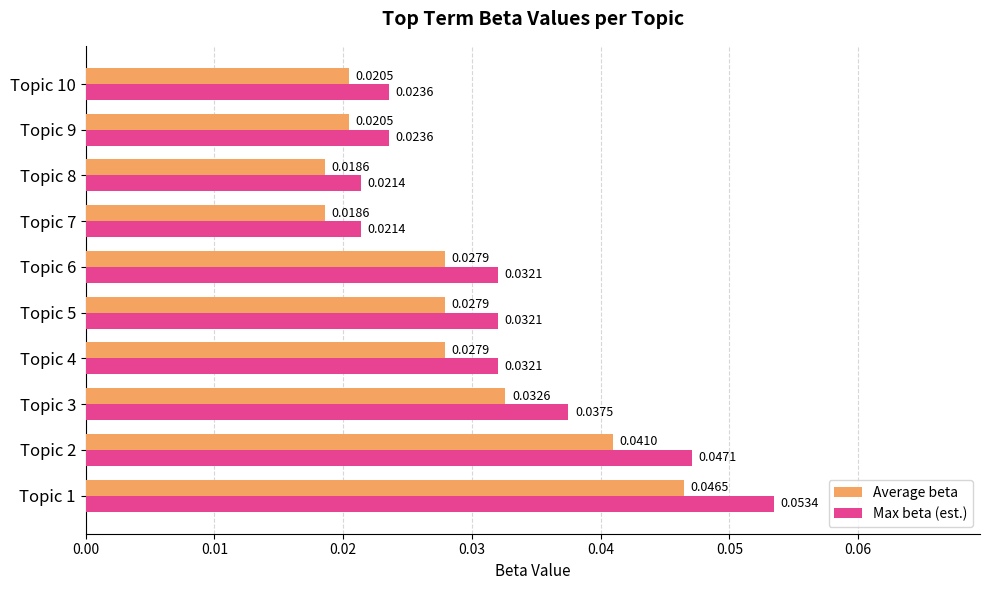

Rank the series at Topic 1 from highest to lowest value.

Max beta (est.), Average beta